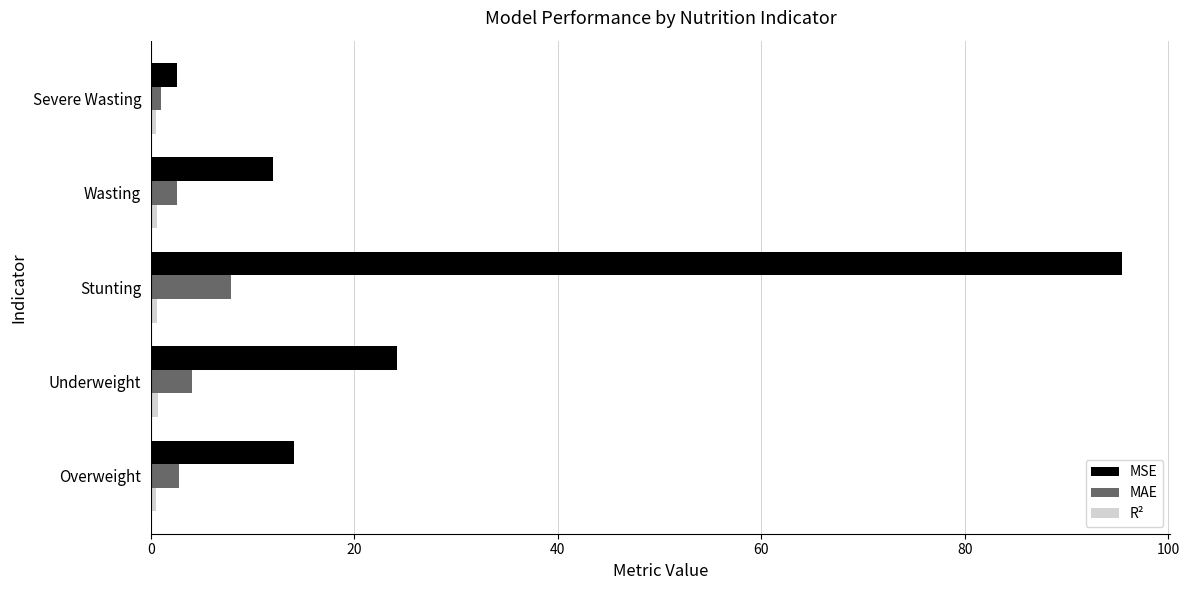

What is the sum of all MAE values?

18.4